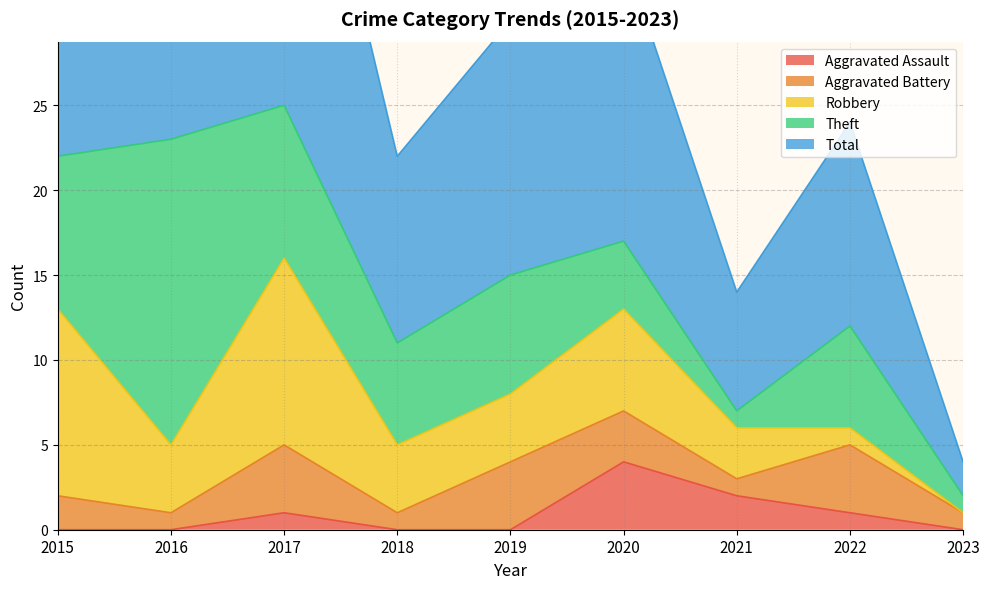

True or false: Theft and Total intersect in this chart.

False